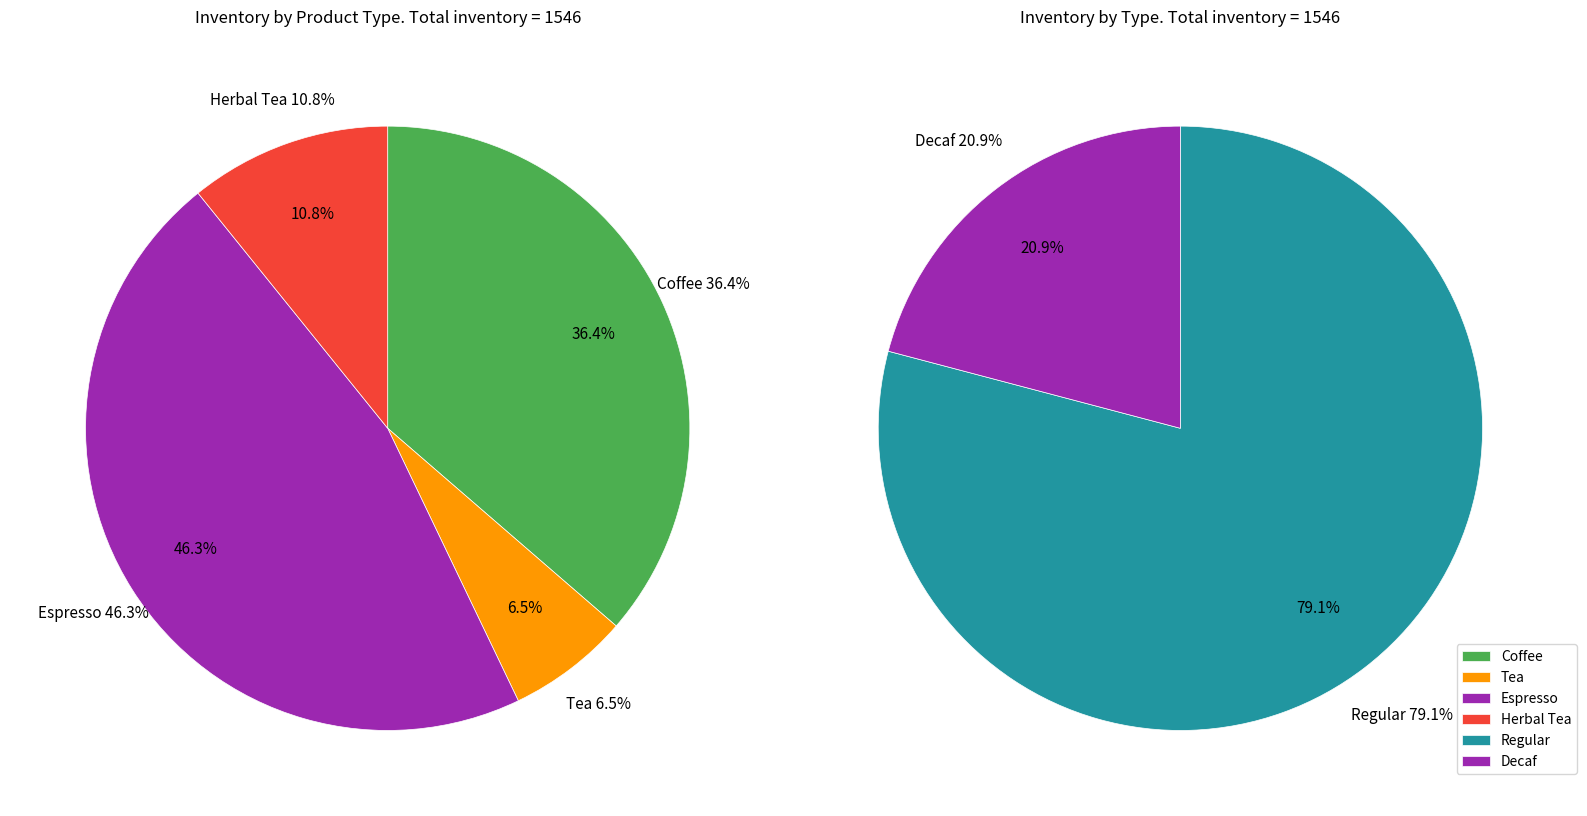

Does Tea represent more than half of the total?

No